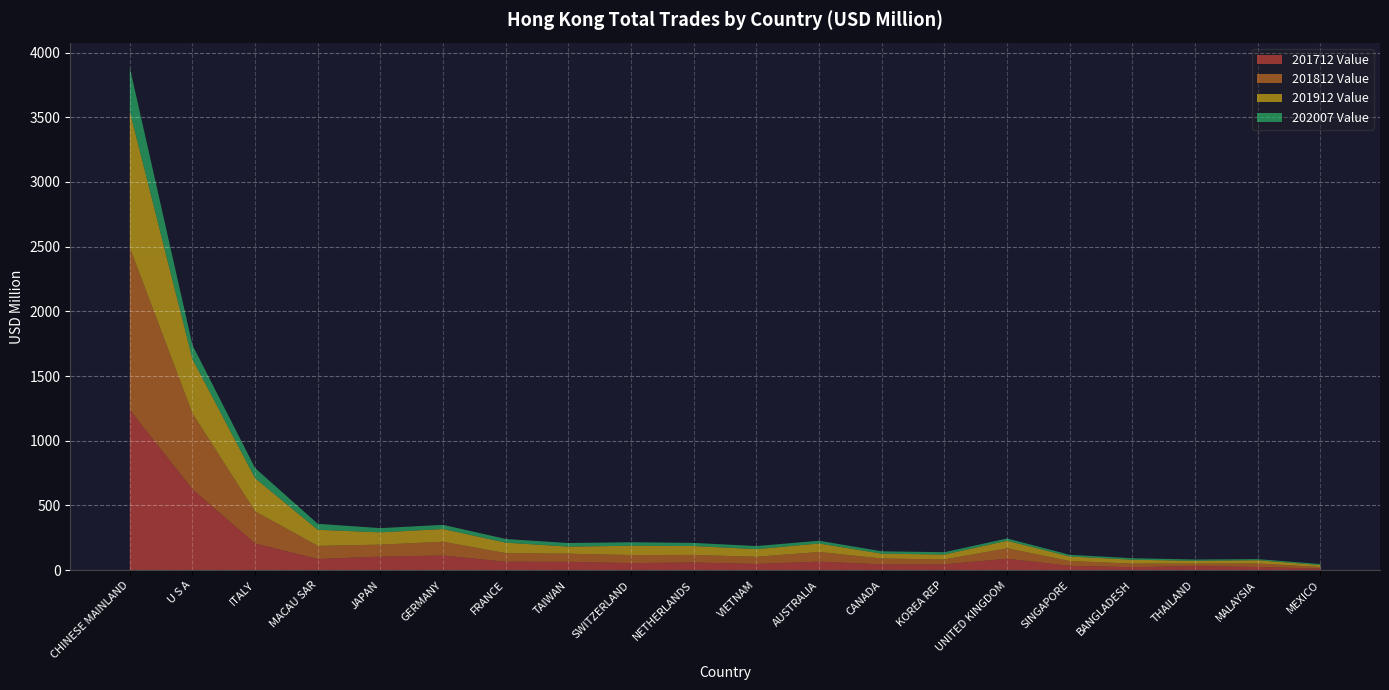

Reading left to right, extract all data points from this chart.

201712 Value: 1238.7	624.8	206.3	86.5	105.1	113.5	65.5	64.8	54.7	59.7	48.5	66.1	44.8	45.6	88.7	33.4	23.3	31.5	25.0	12.2
201812 Value: 1253.9	586.7	248.2	101.5	92.4	106.5	66.3	62.6	62.6	58.2	55.3	74.6	45.5	37.3	80.5	37.4	27.3	19.6	26.8	12.5
201912 Value: 1053.0	419.8	255.9	124.4	94.8	98.2	80.9	54.9	71.6	68.9	58.8	65.8	37.5	38.2	58.4	35.2	30.5	21.4	25.3	14.9
202007 Value: 336.7	107.5	78.3	46.0	32.7	32.3	28.3	27.6	27.2	24.0	24.0	21.3	18.1	18.0	17.5	12.9	11.4	10.0	8.4	8.1